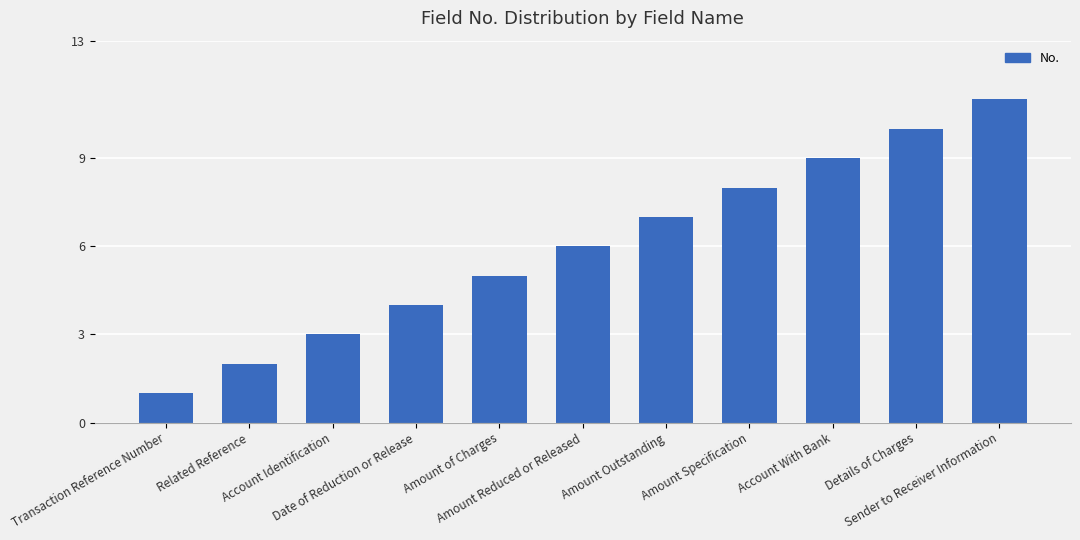

What is the difference between the maximum and second lowest values?

9